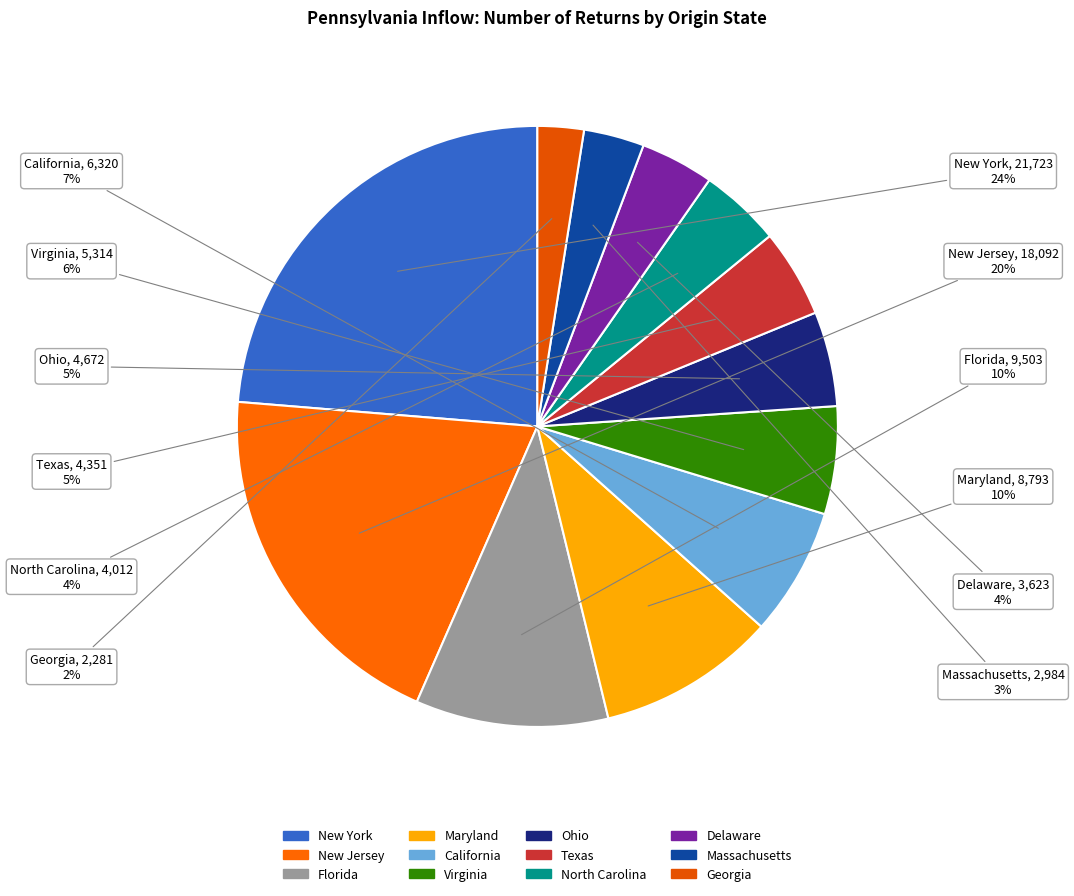

Which has a higher value, Massachusetts or North Carolina?

North Carolina